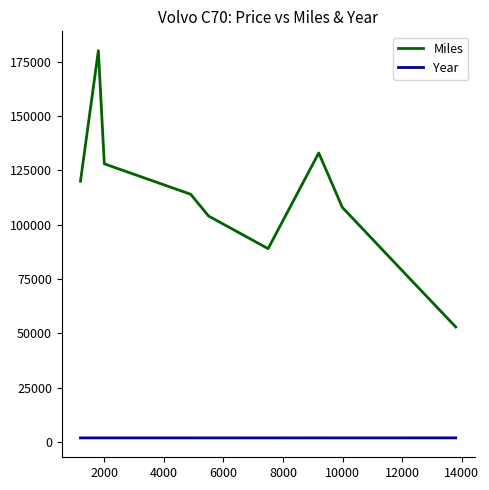

What is the greatest value displayed?

180000